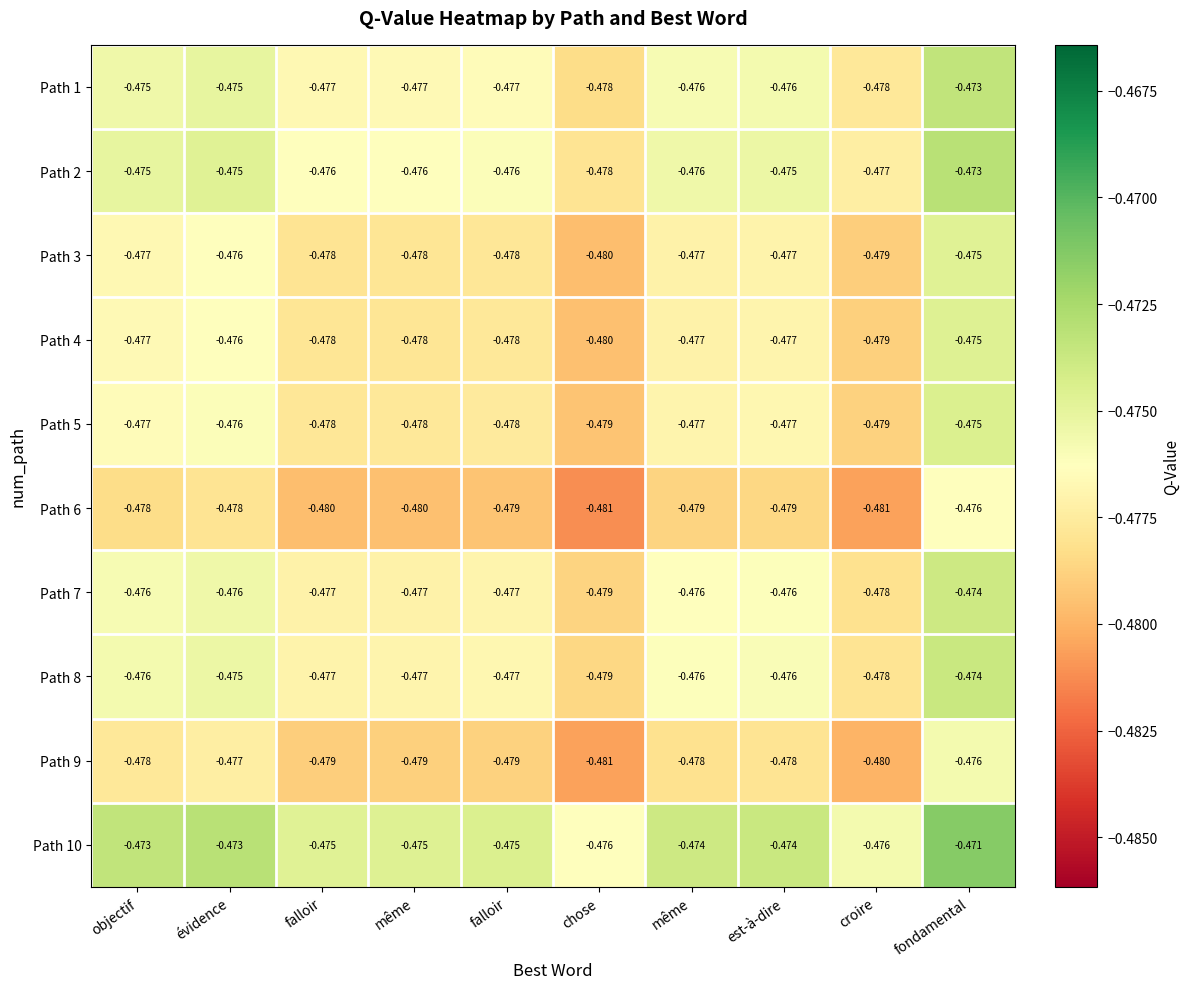

Which label corresponds to the largest value in the chart?

fondamental